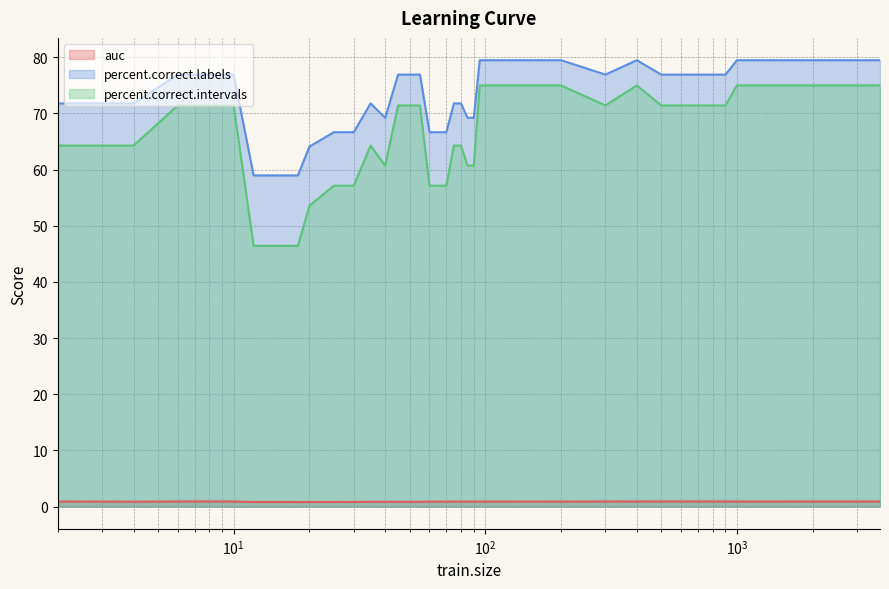

What is the greatest value displayed?

79.5